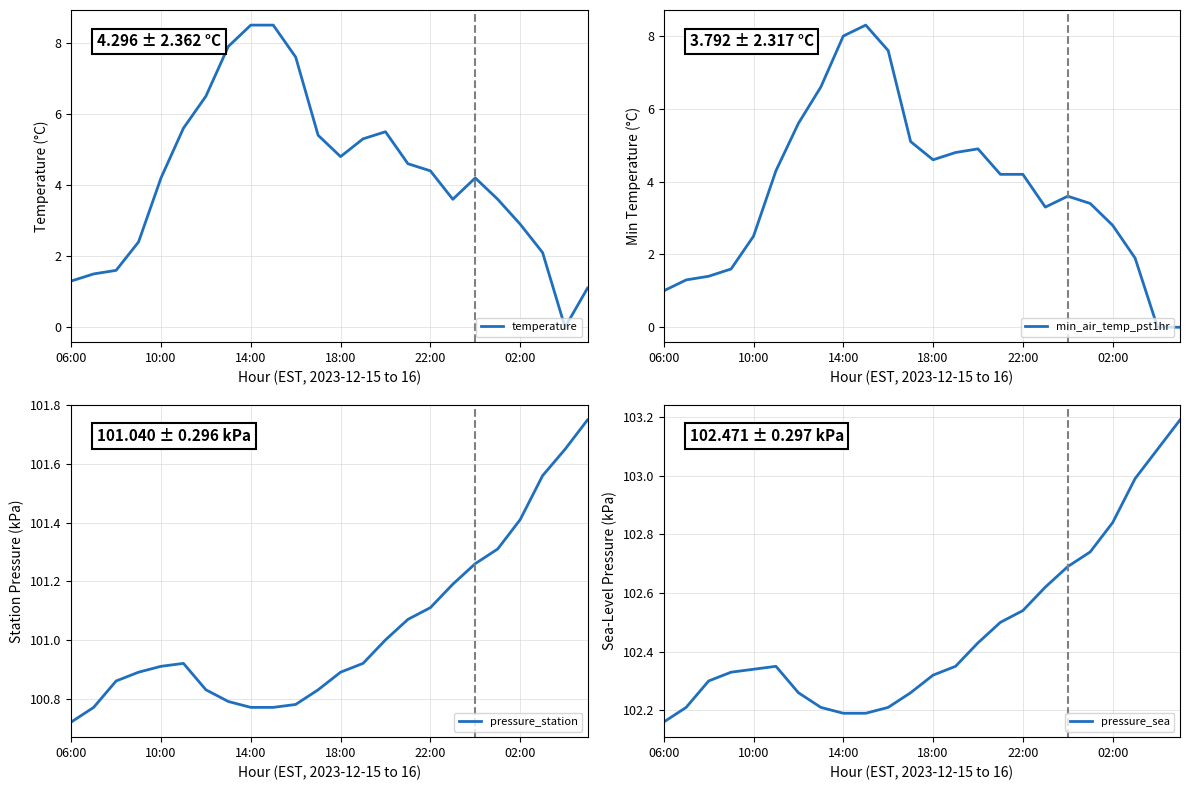

Which series has the largest total across all categories?

pressure_sea